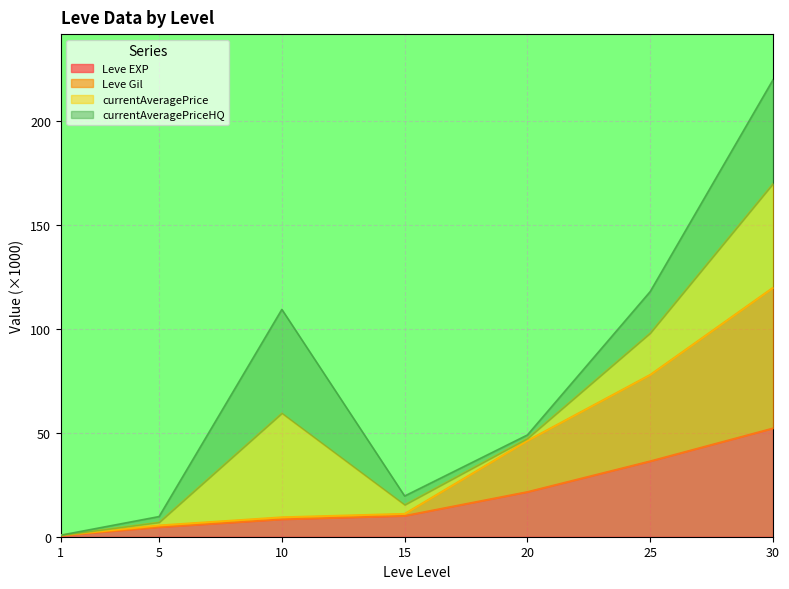

The value of Leve EXP at 25 is 62.2. True or false?

False